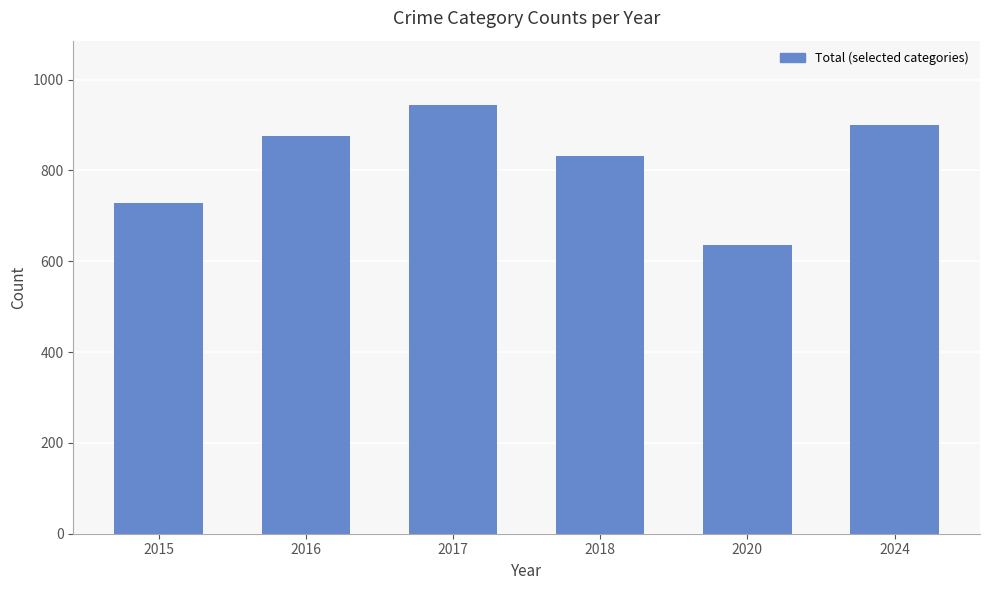

What value does the data have at 2020?

635